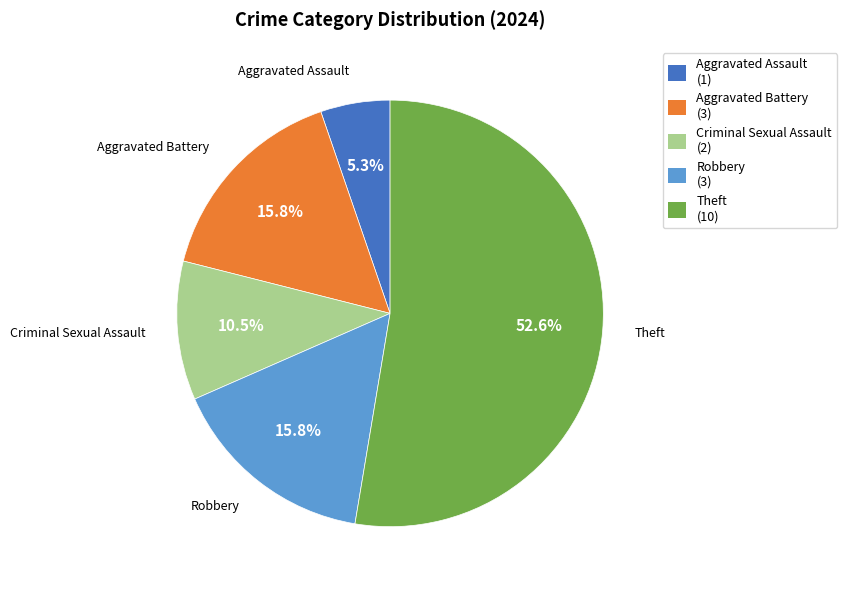

What is the smallest slice in the pie chart?

Aggravated Assault (1)